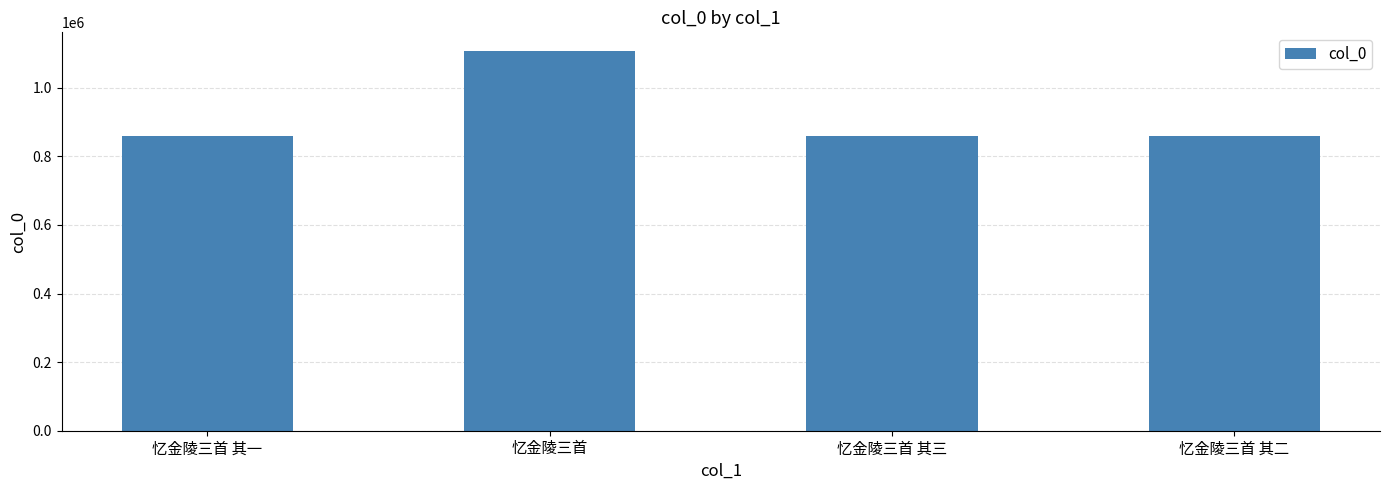

What is the sum of the values at 忆金陵三首 其二 and 忆金陵三首?

1964210